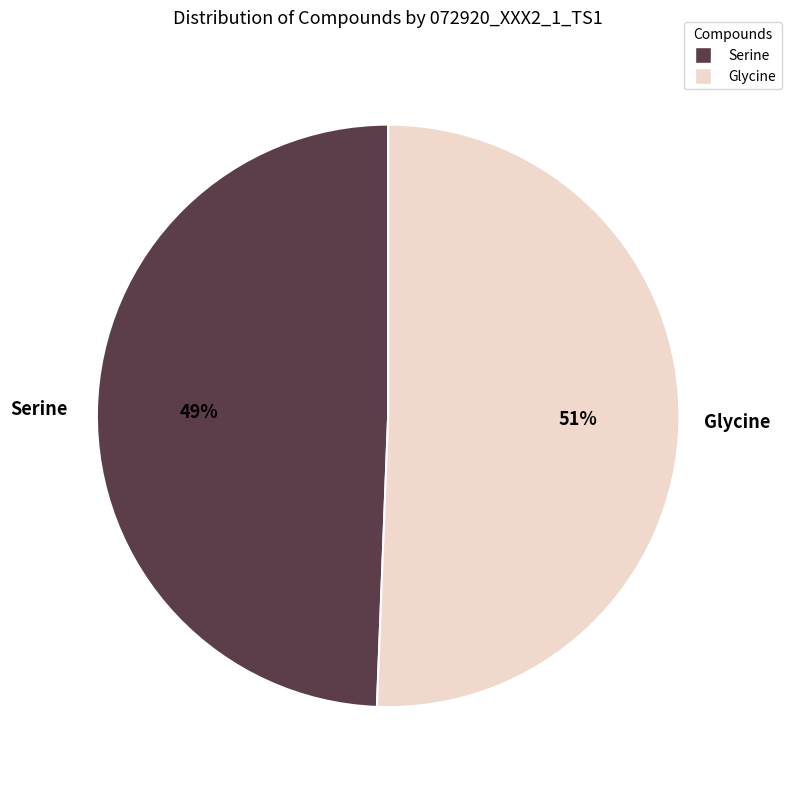

Is it true that Serine is 49% of the pie?

True